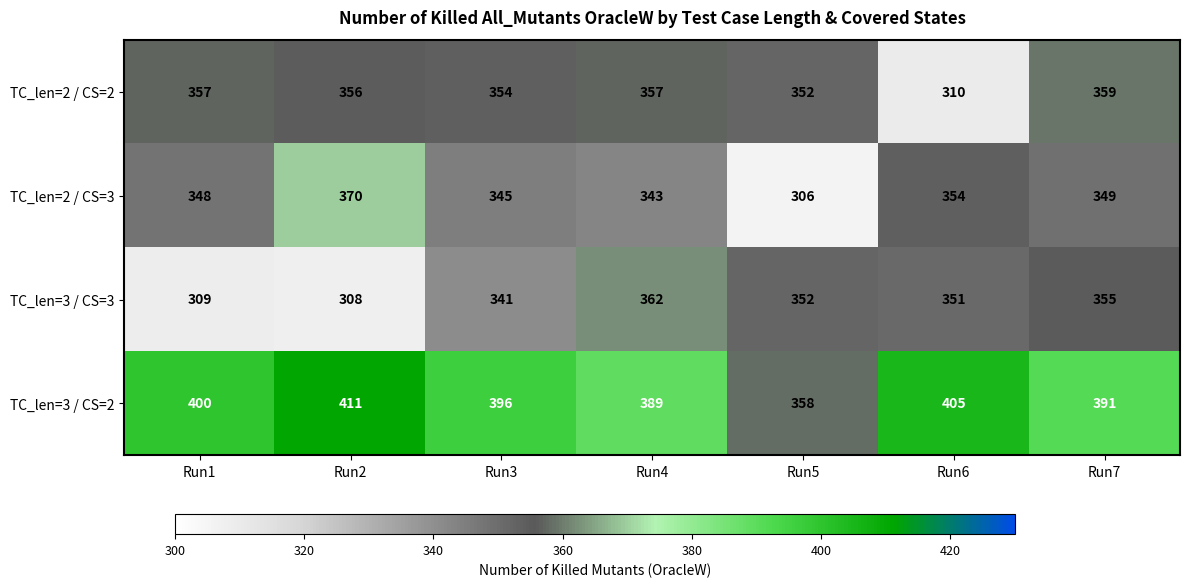

List the series in order of their peak value, highest first.

TC_len=3 / CS=2, TC_len=2 / CS=3, TC_len=3 / CS=3, TC_len=2 / CS=2